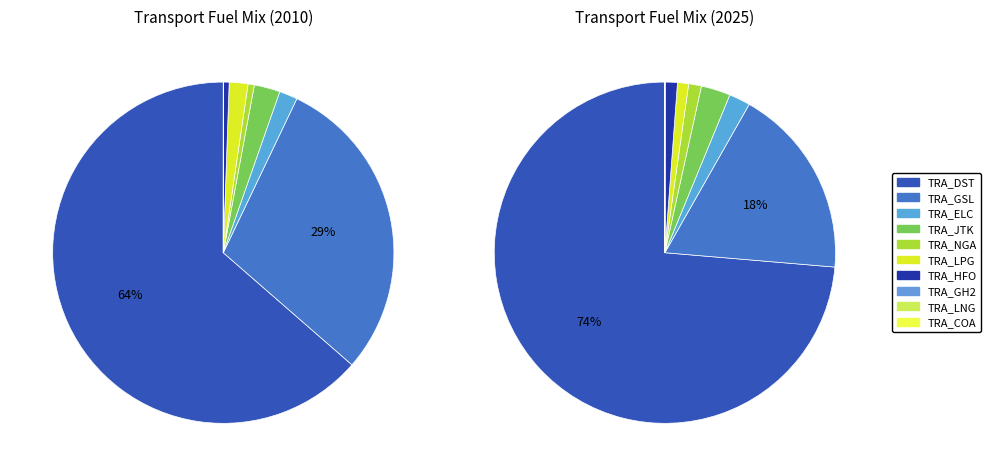

Which category accounts for the majority?

TRA_DST